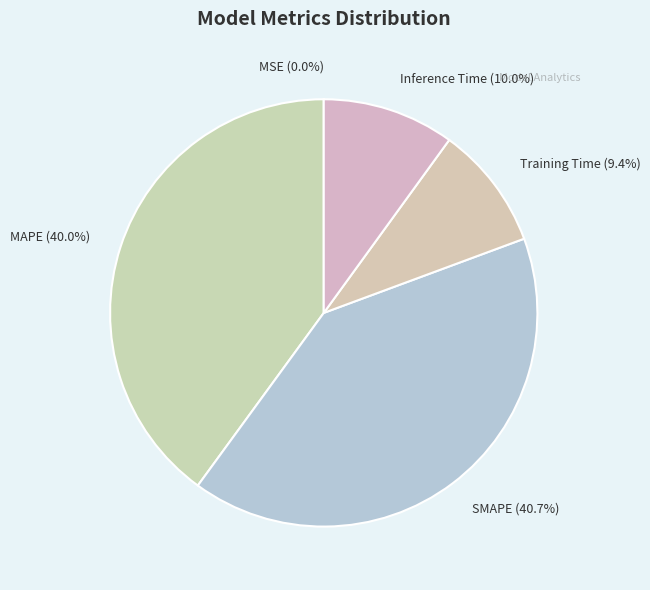

Which category has the biggest portion of the pie?

SMAPE